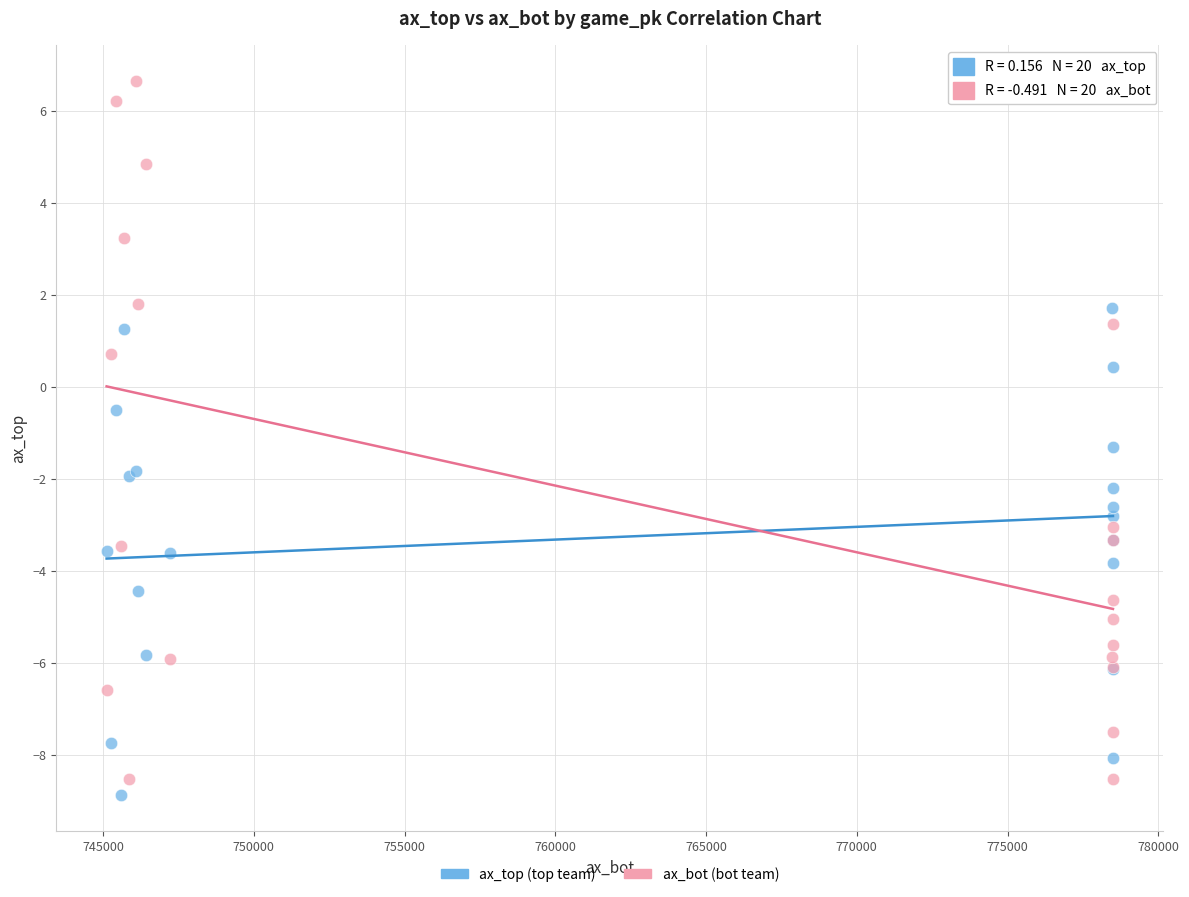

Which series reaches the maximum Y coordinate?

ax_bot (bot team)